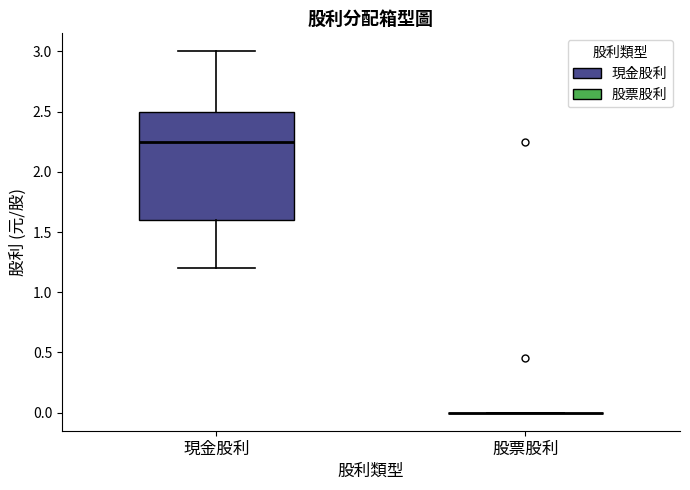

Where is the upper edge of the box for 現金股利 on the y-axis? The values are not printed on the chart, so give them approximately, as read against the axis.

2.50